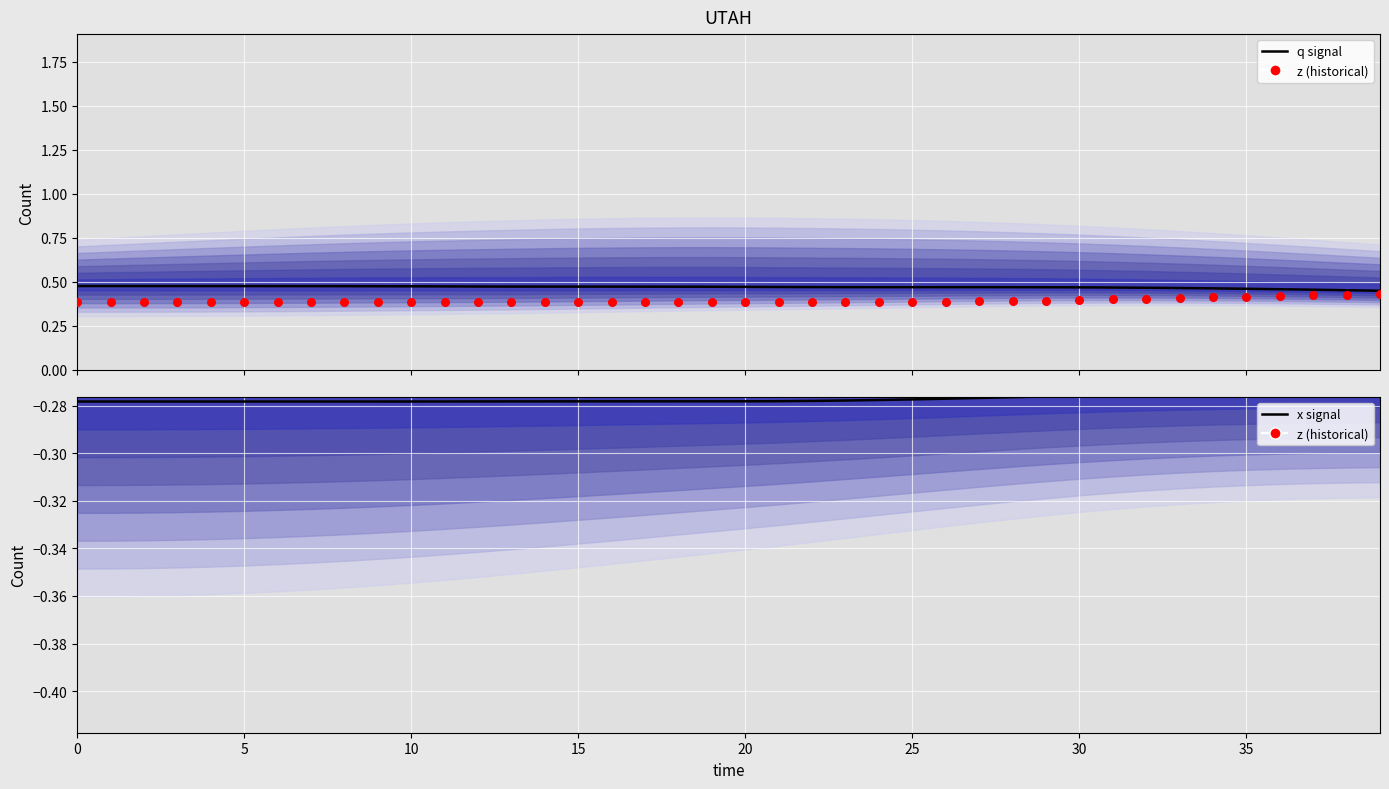

Which series reaches the maximum Y coordinate?

q (median)